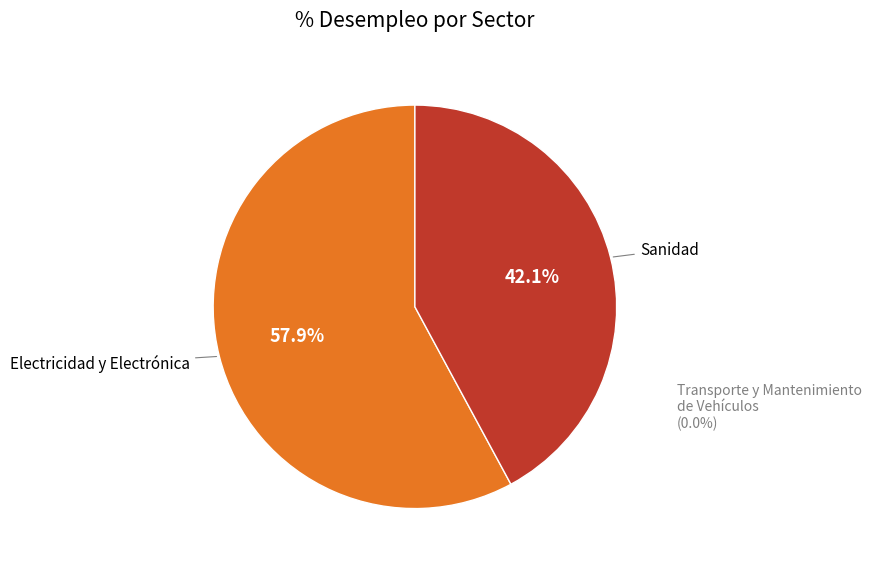

Rank the categories by value from lowest to highest.

Transporte y Mantenimiento de Vehículos, Sanidad, Electricidad y Electrónica